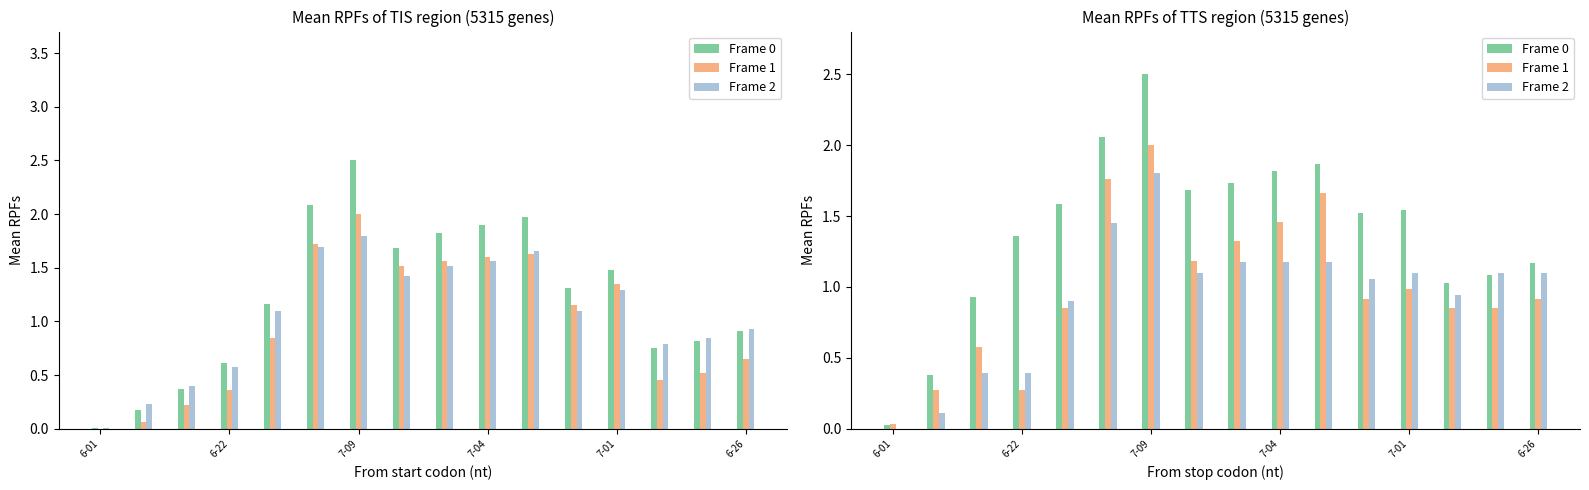

What is the value of the Frame 2 bar at the 7th from the left?

1.8